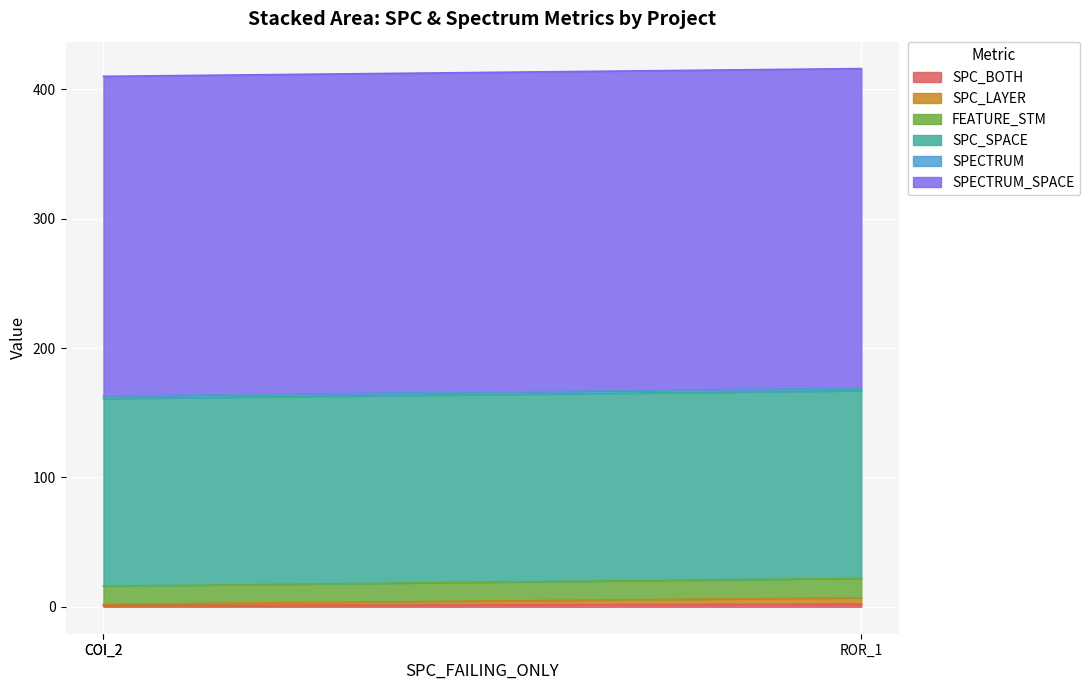

The value of SPC_BOTH at COI_2 is 1. True or false?

True